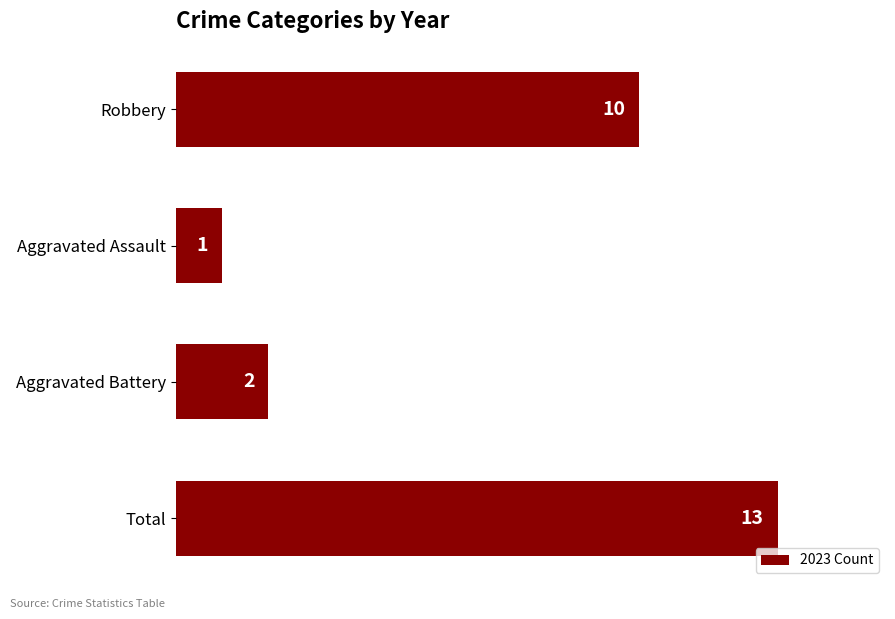

List the labels in order of value, largest first.

Total, Robbery, Aggravated Battery, Aggravated Assault